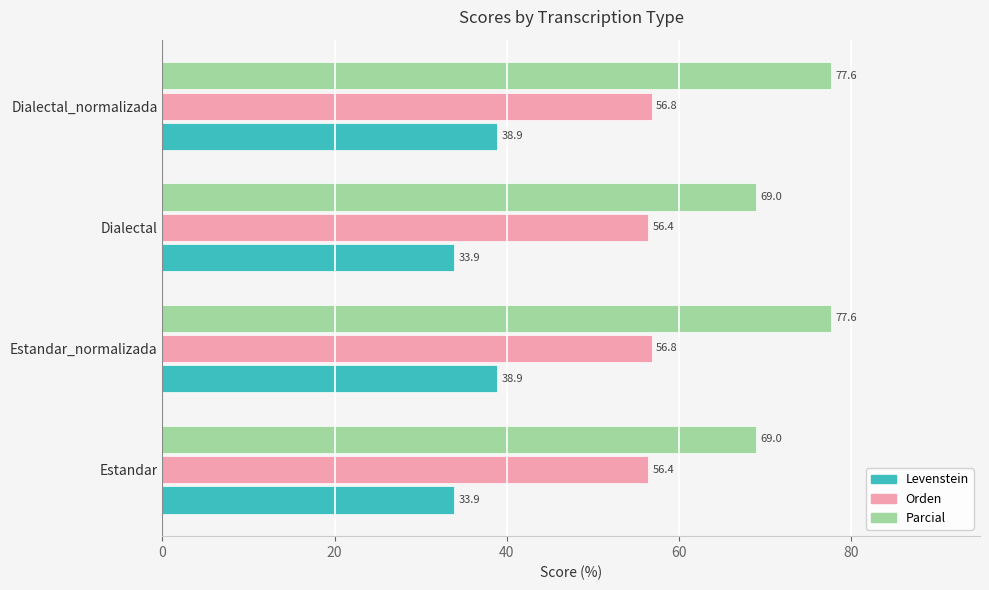

What is the approximate value of Orden at Estandar?

56.4